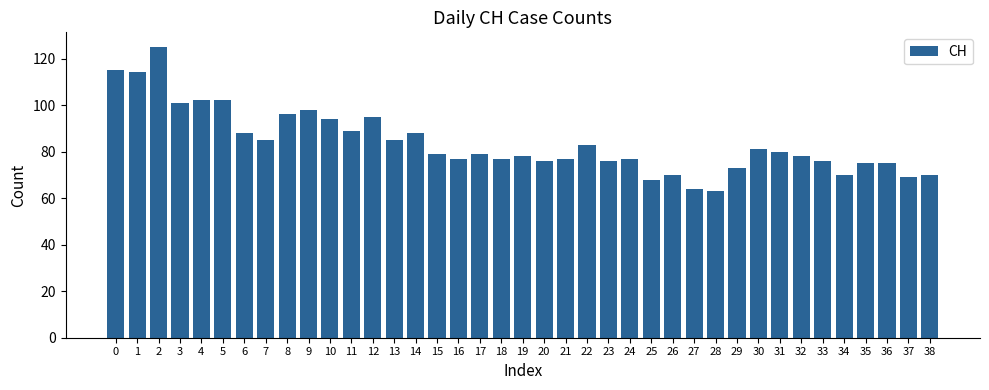

What is the sum of all values?

3268